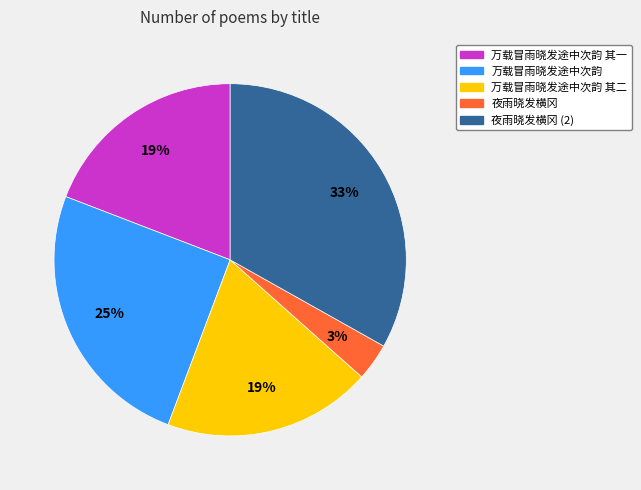

Is there any slice that represents more than half of the pie?

No